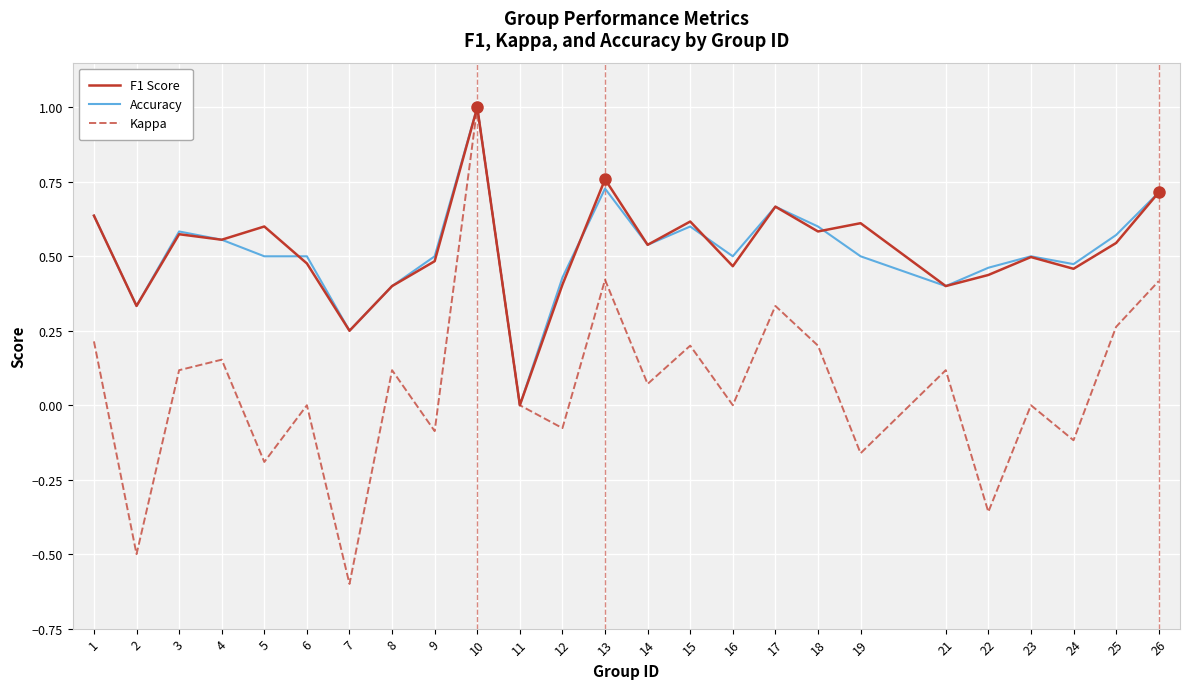

What is the sum of the F1 Score values at 13 and 14?

1.3